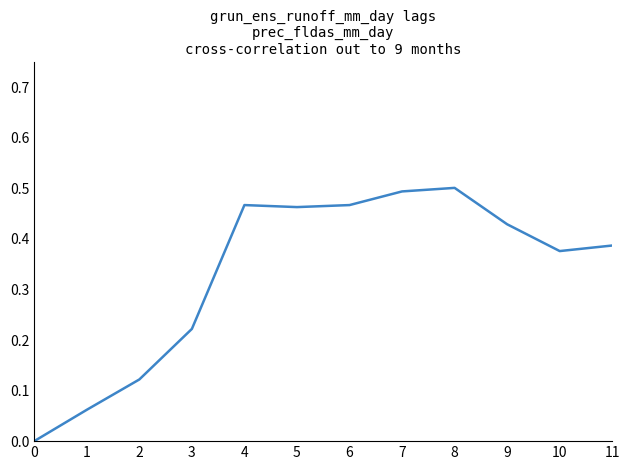

Between 3 and 9, which is larger?

9